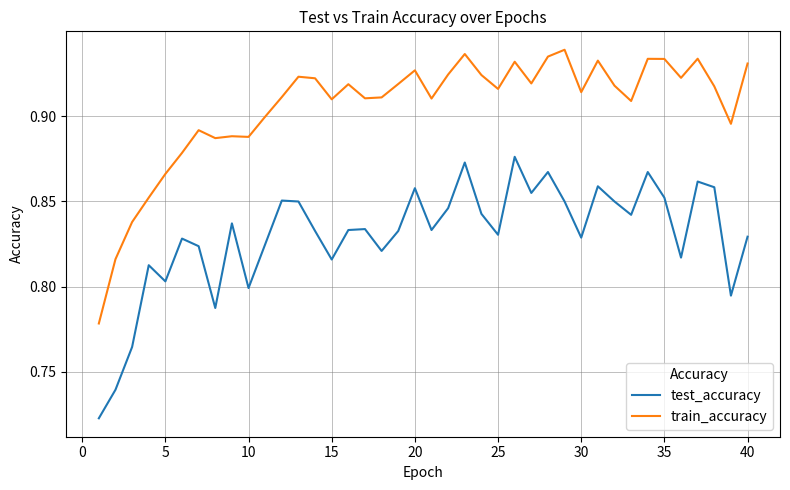

What are all the series names shown in the legend?

test_accuracy, train_accuracy